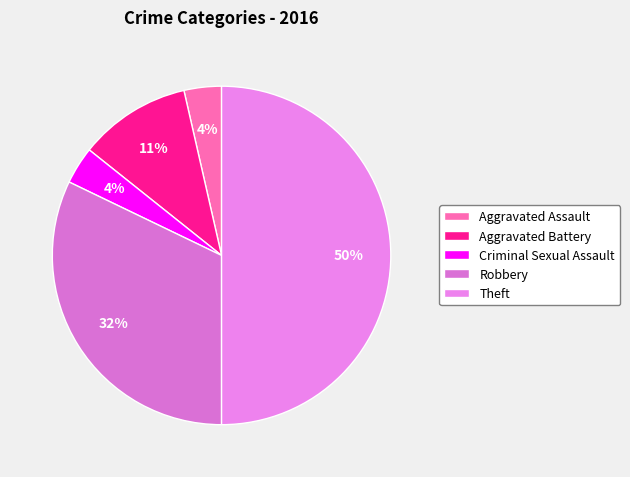

Which category has the smallest portion of the pie?

Aggravated Assault